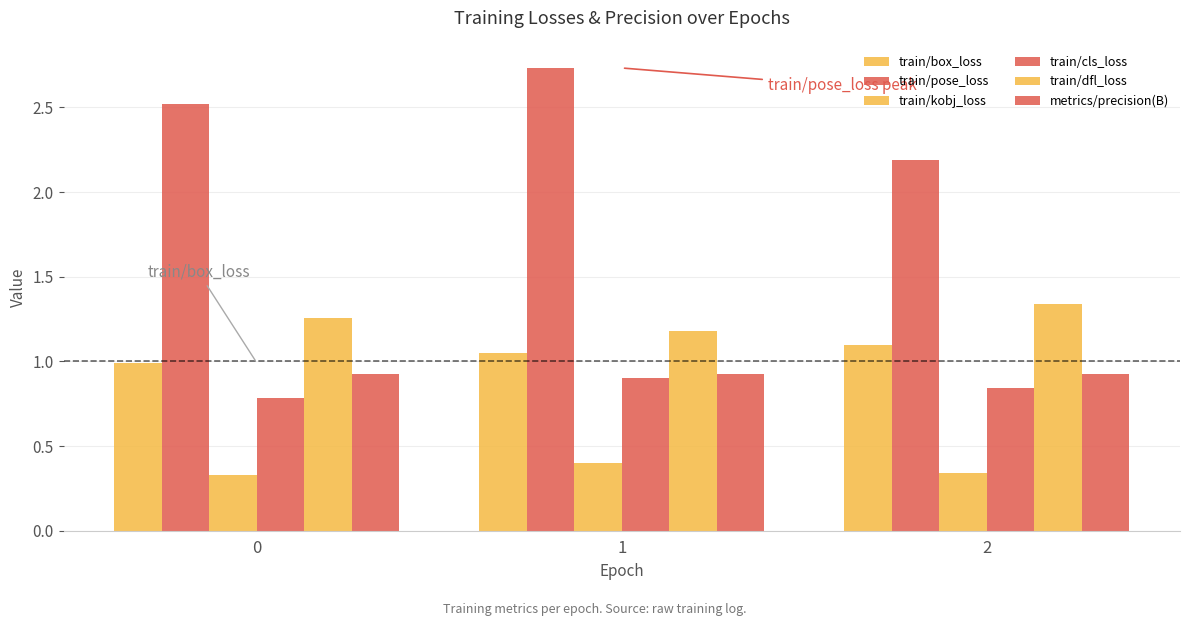

At which category does the chart reach its peak across all series?

1